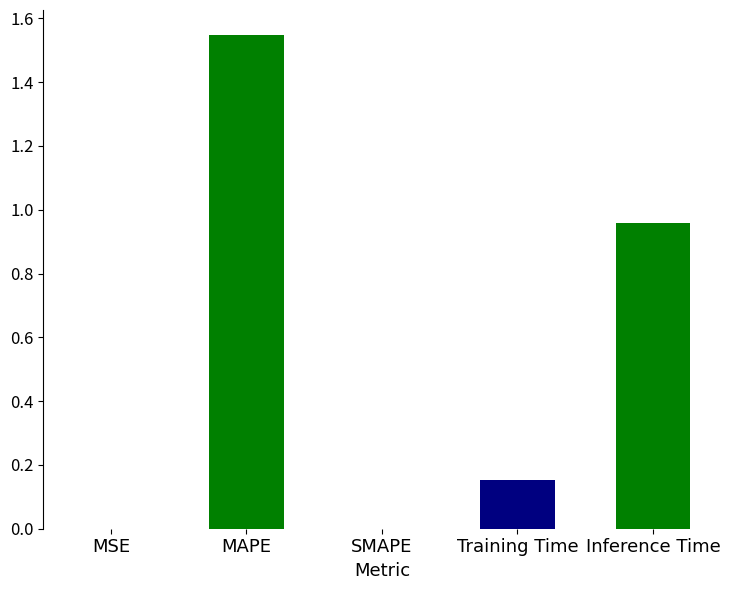

Is it true that the value at MAPE is 1.1?

False